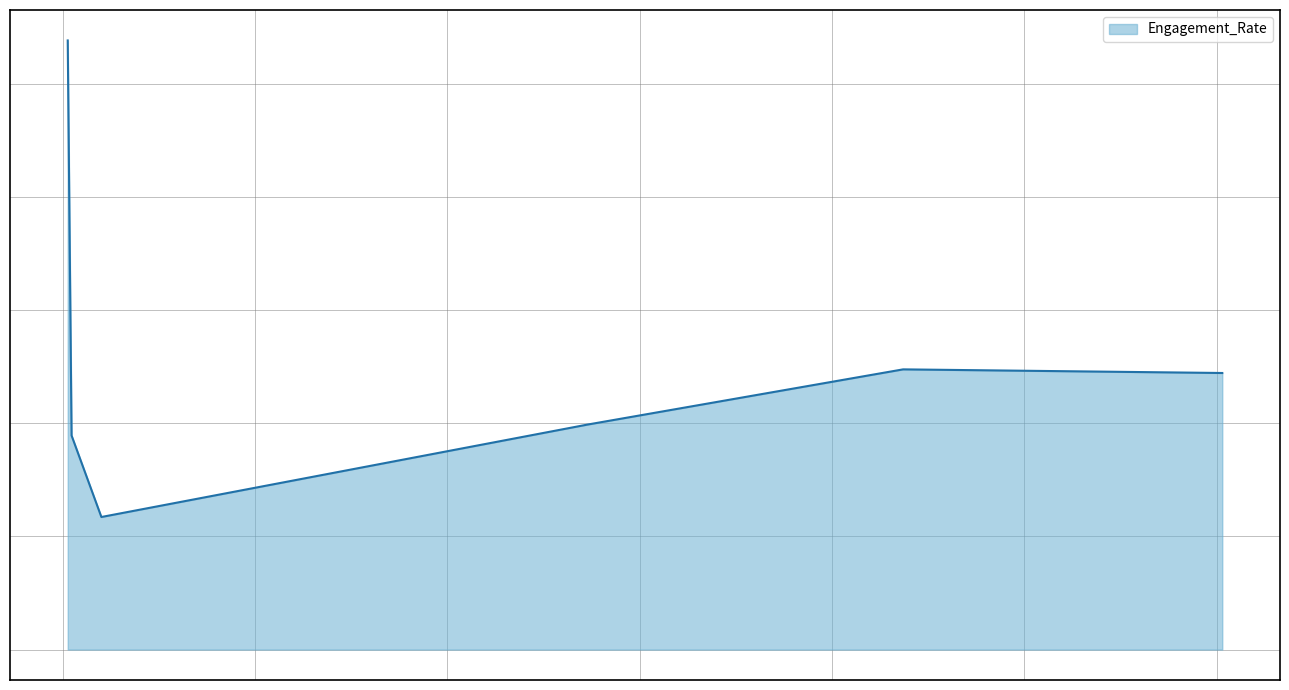

What is the difference between the second highest and second lowest values?

1.2